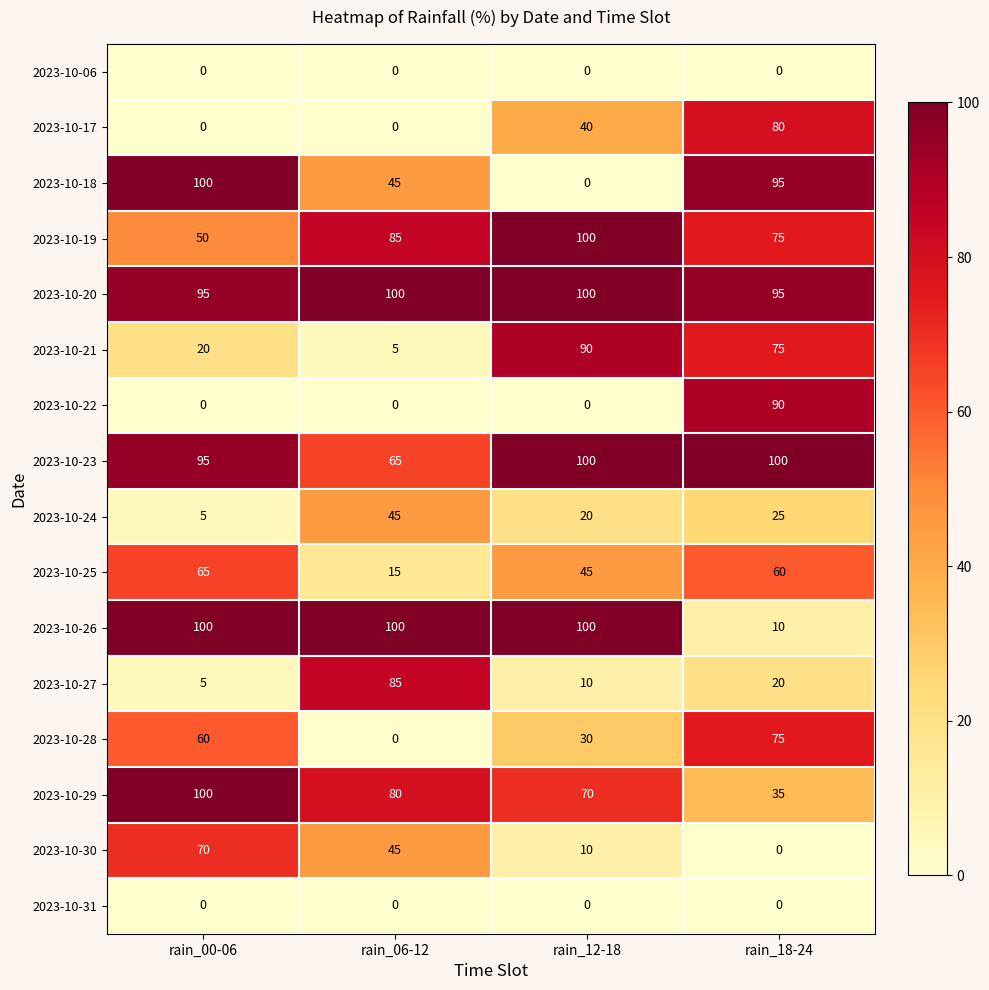

List the labels in order of 2023-10-21 value, smallest first.

rain_06-12, rain_00-06, rain_18-24, rain_12-18